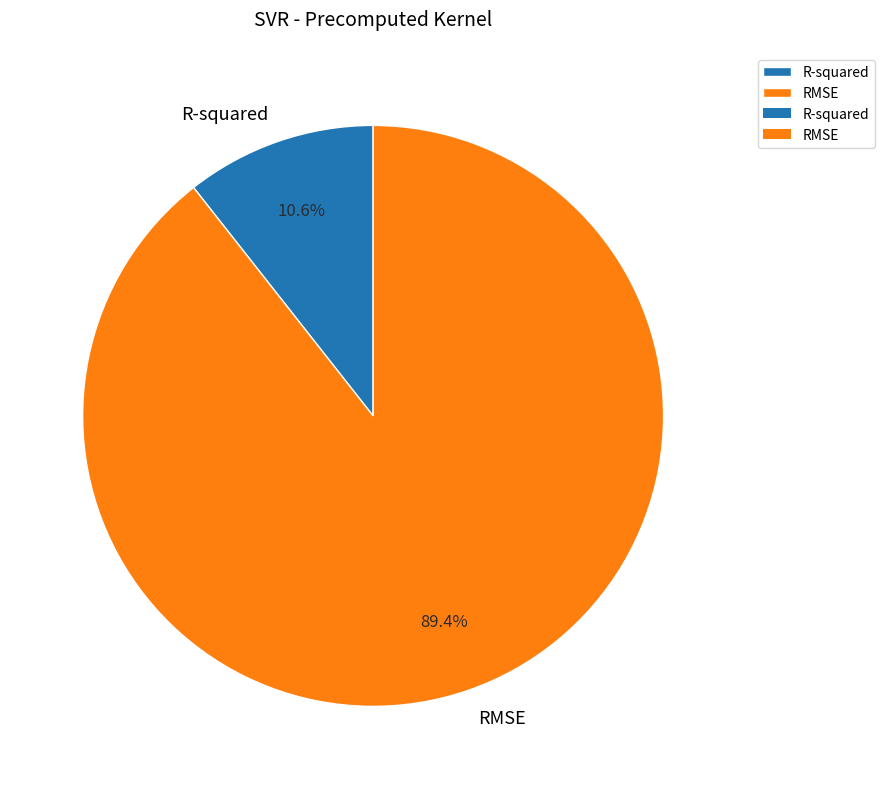

How many segments does this pie chart have?

2